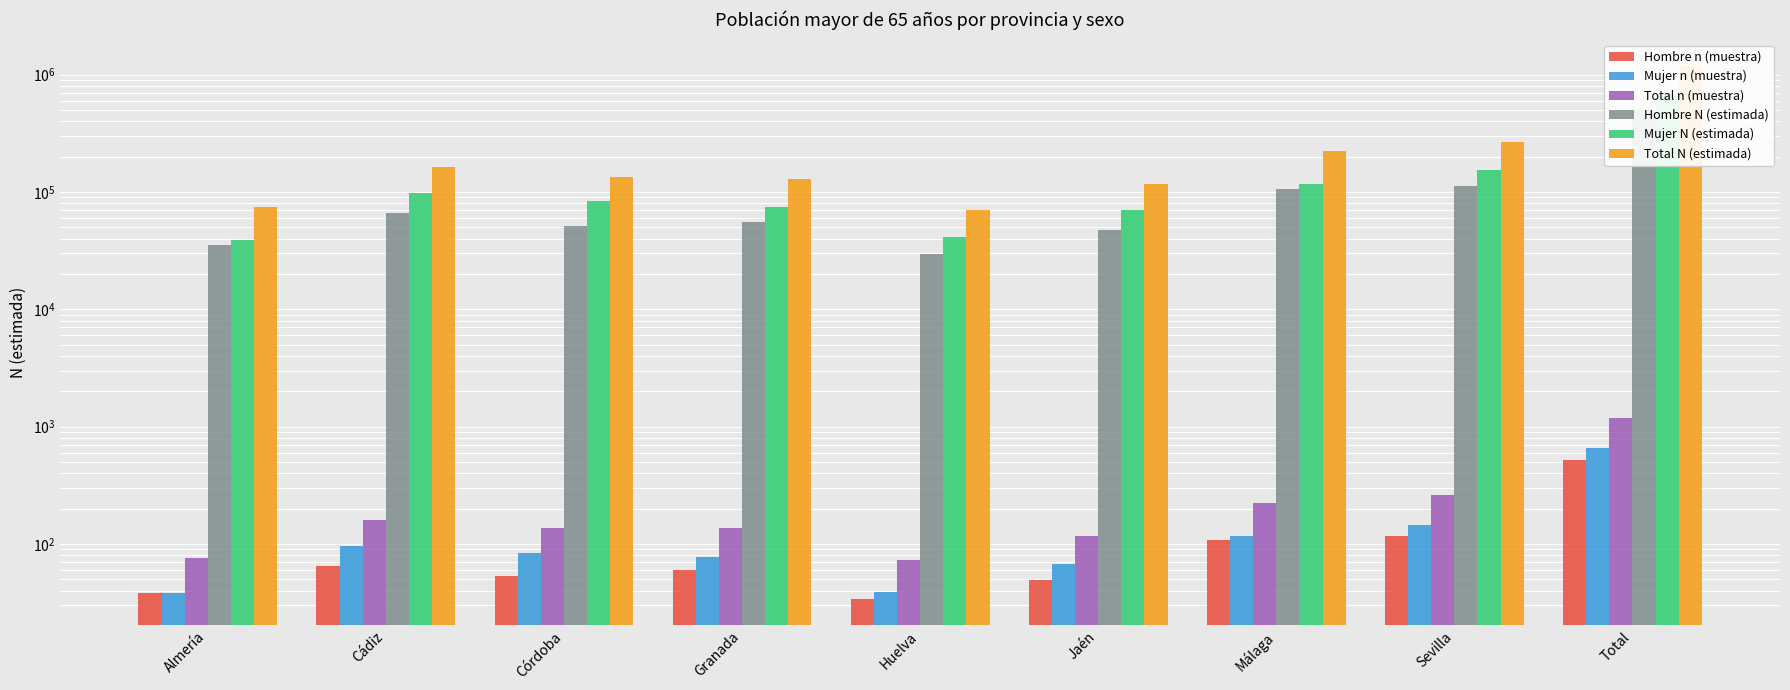

What is the maximum value shown in the chart?

1179308